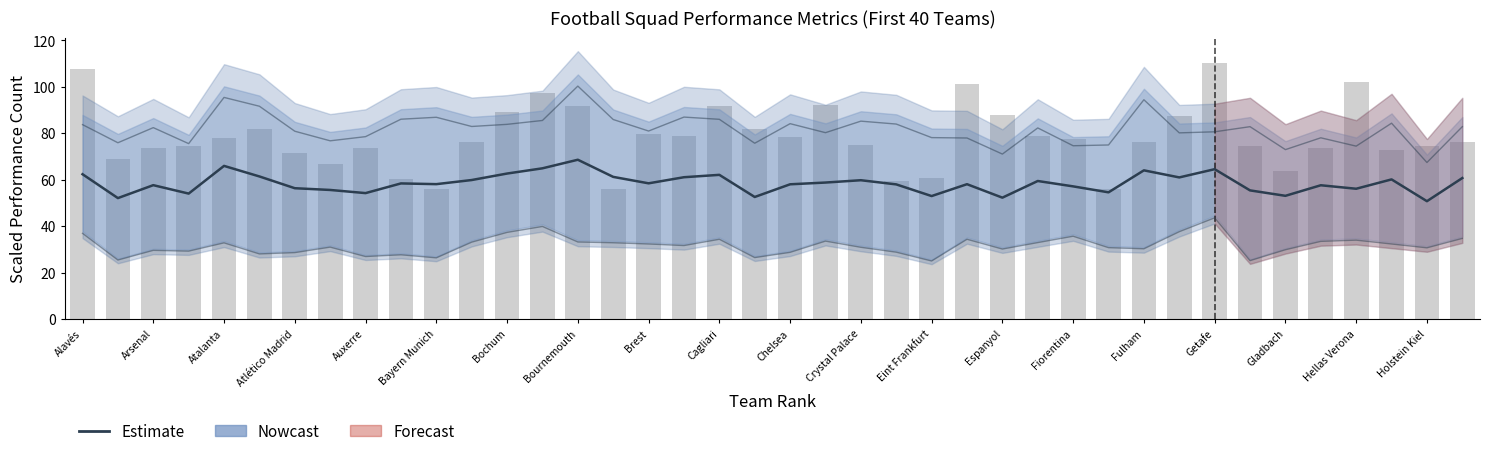

Which has a higher value, 36 or Bournemouth?

36